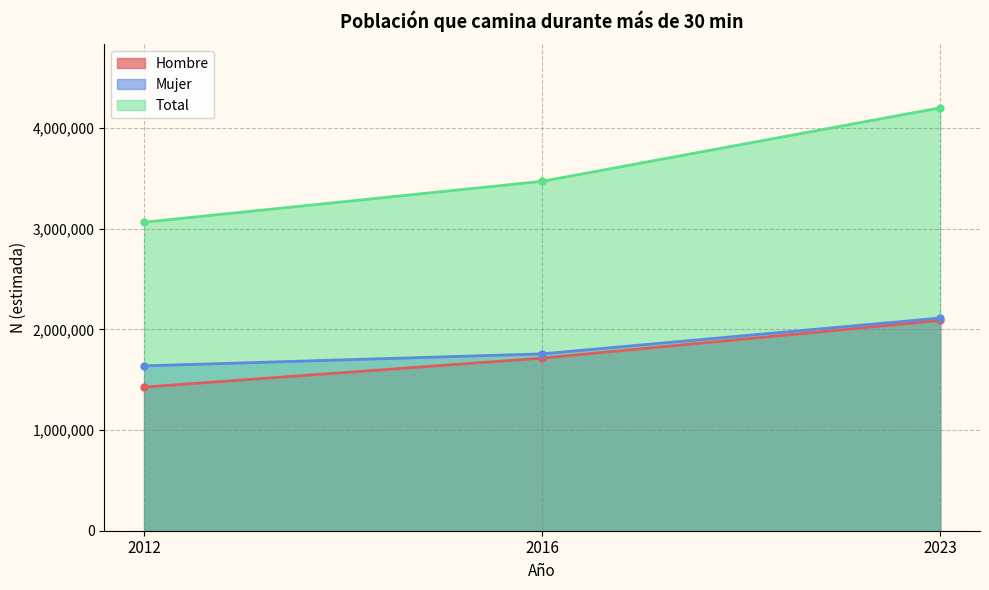

Which series has the largest total across all categories?

Total